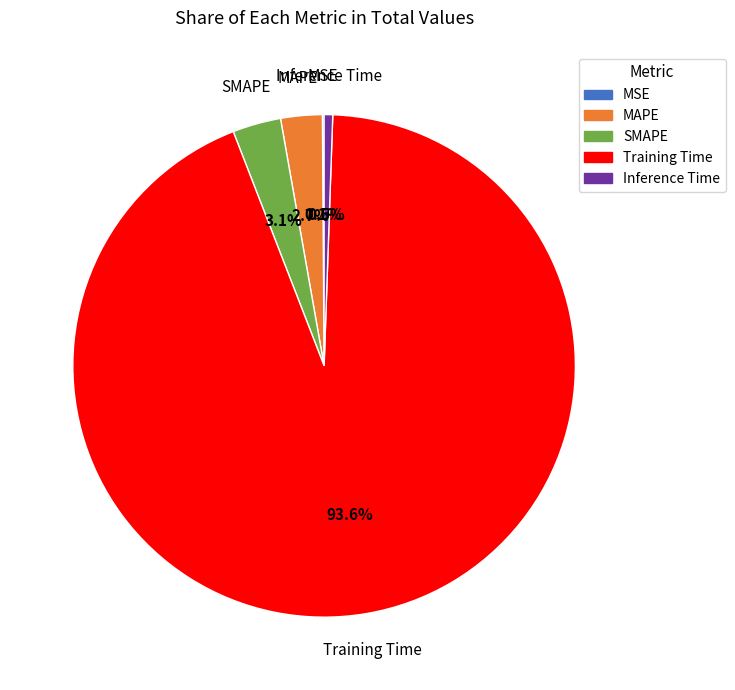

What is the largest slice in the pie chart?

Training Time